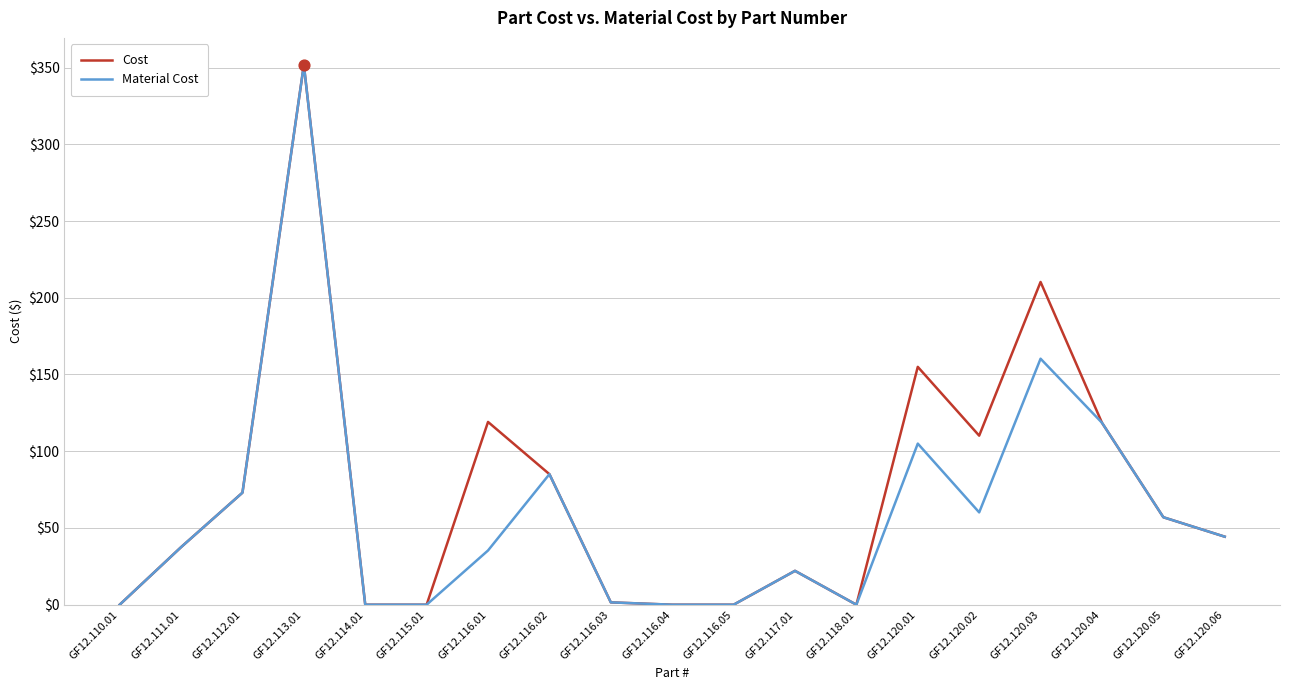

What is the difference between the highest and lowest values at GF12.120.02?

50.0